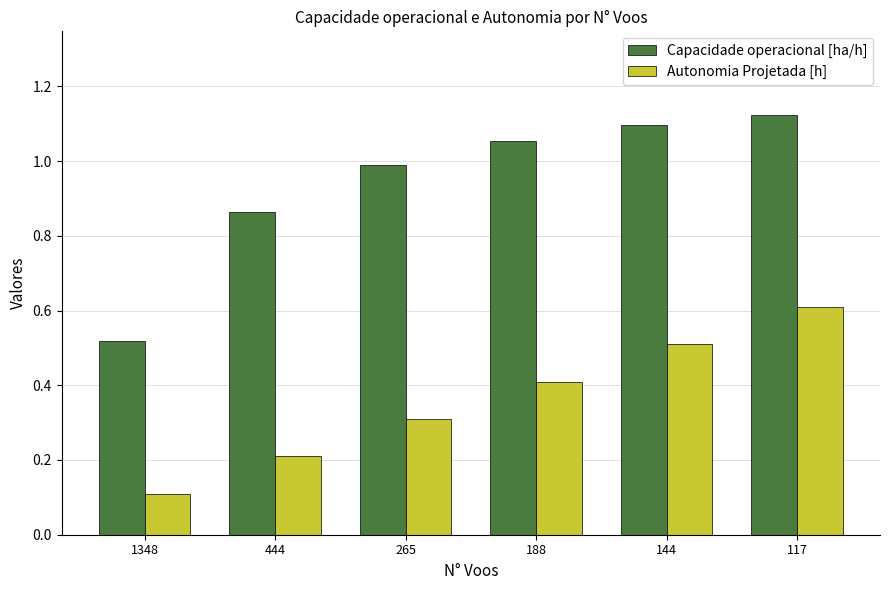

Count the number of categories in the chart.

6